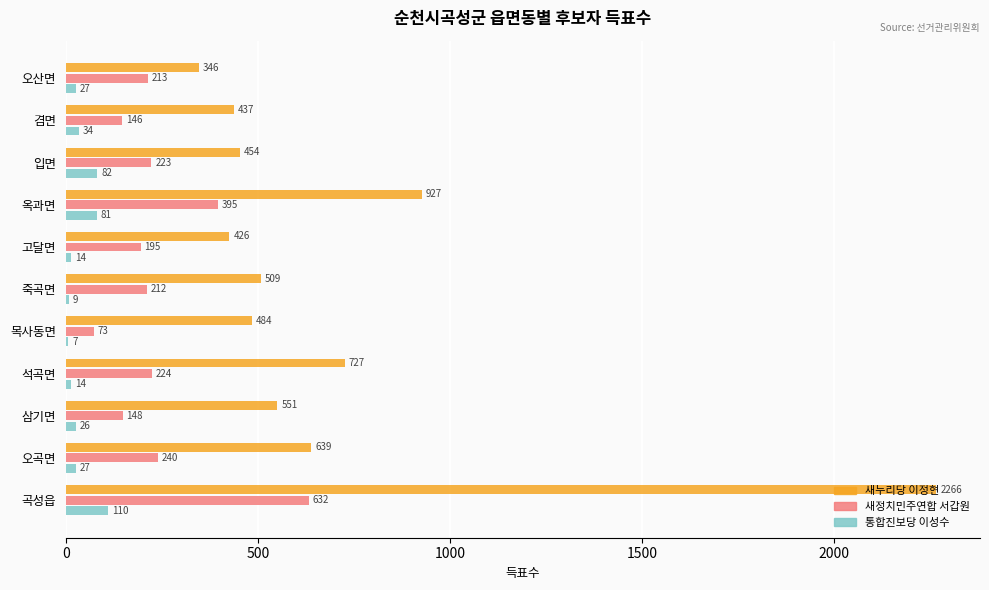

True or false: 새정치민주연합 서갑원 has a value of 212 at 죽곡면.

True